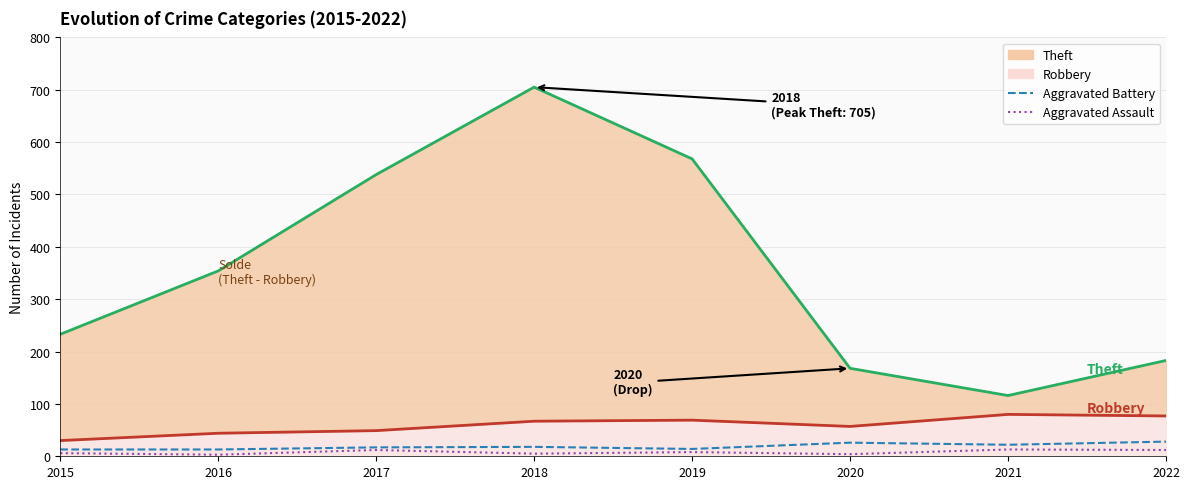

True or false: Aggravated Assault and Aggravated Battery intersect in this chart.

False